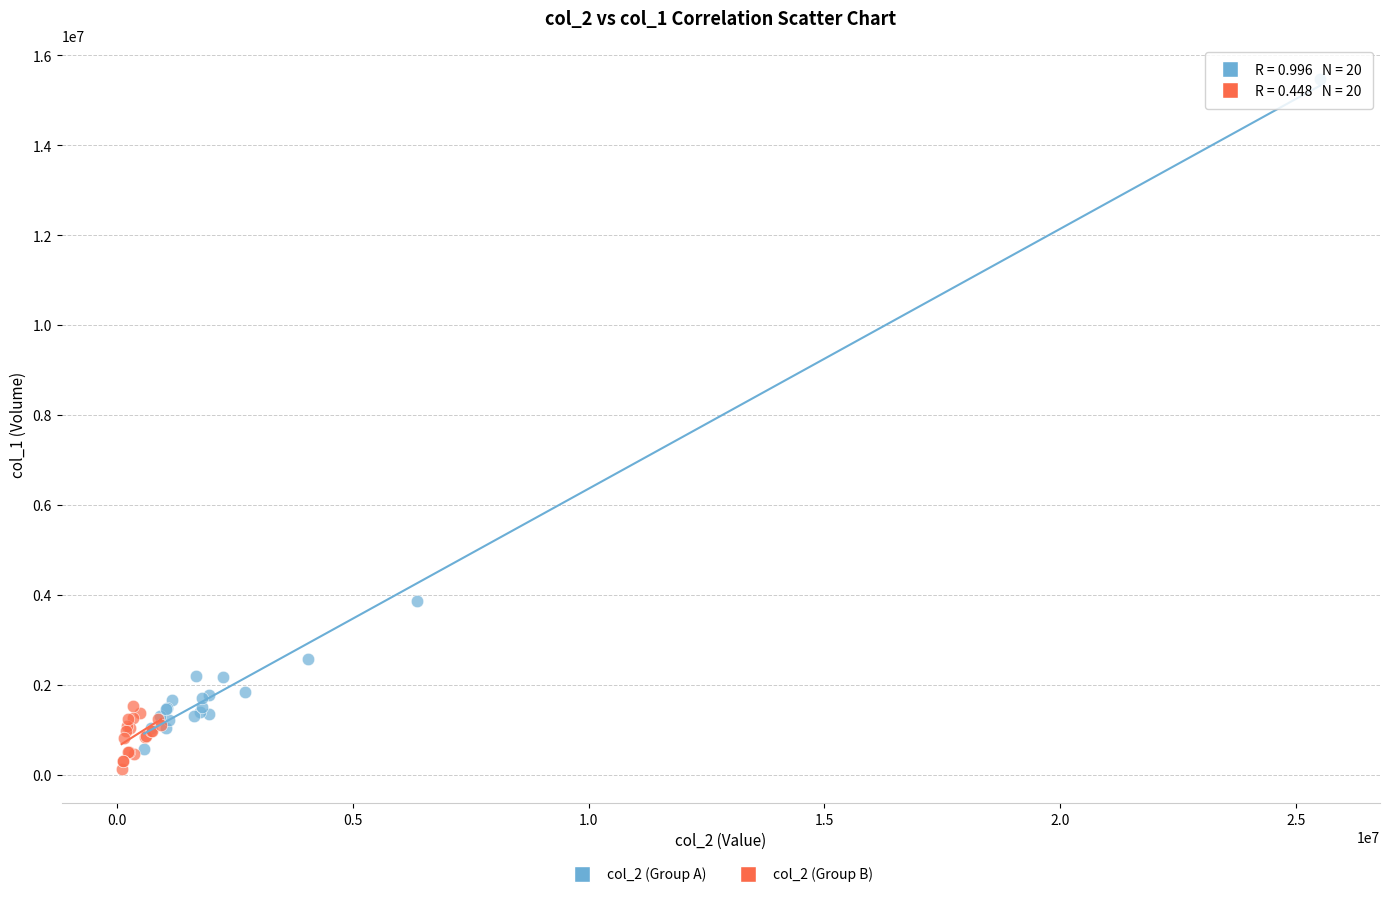

Which series reaches the maximum Y coordinate?

col_2 (Group A)